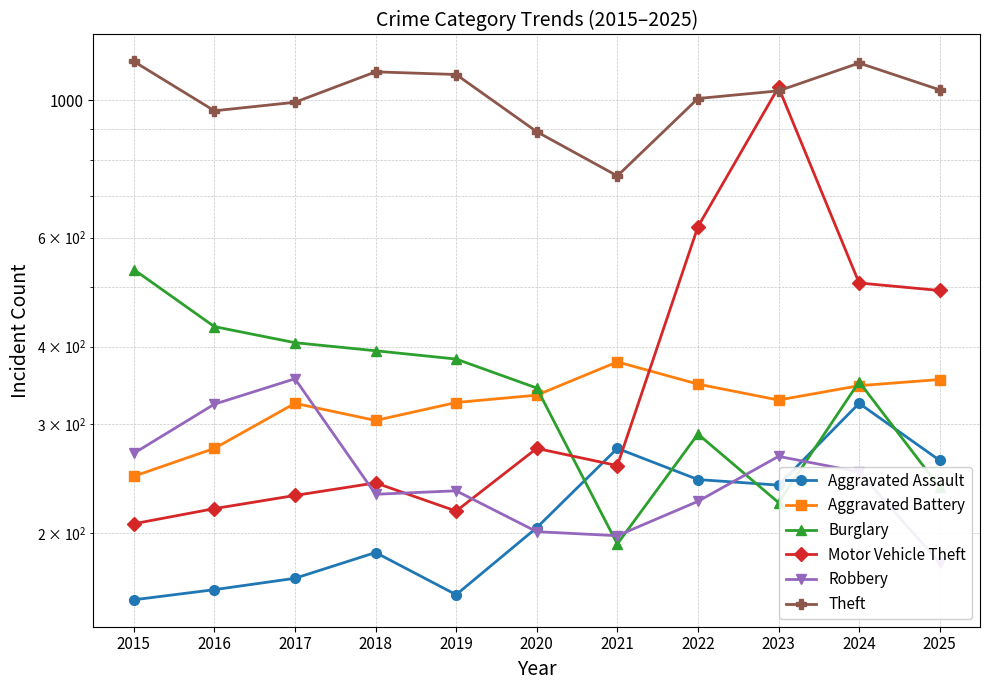

How many series are shown in this chart?

6